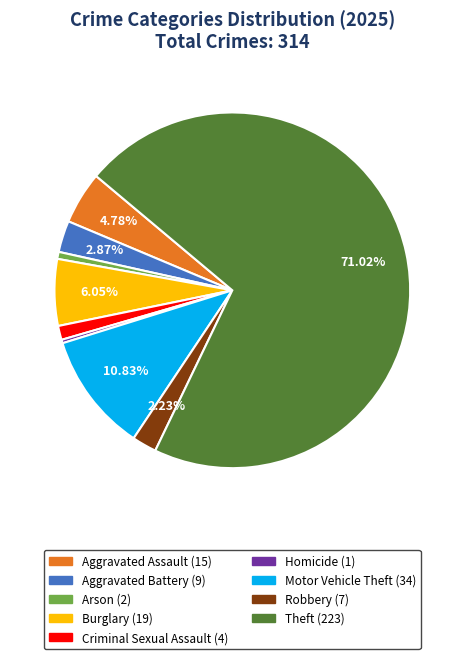

Is it true that Arson is 1% of the pie?

True